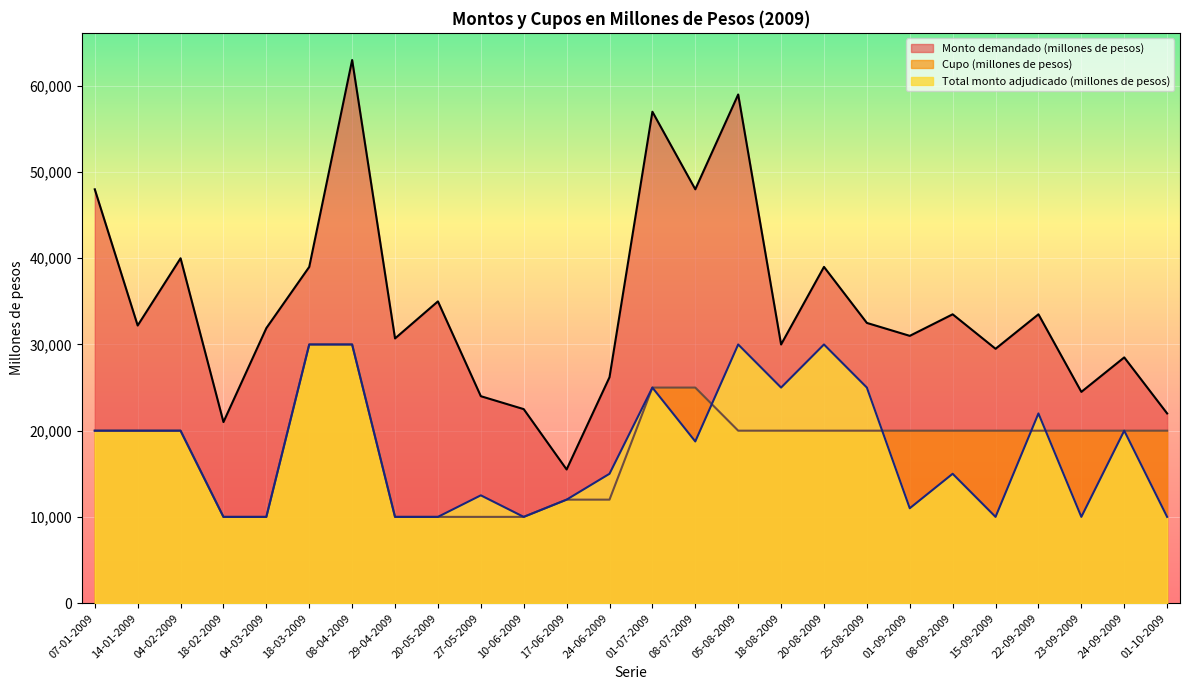

The value of Monto demandado (millones de pesos) at 15-09-2009 is 29500. True or false?

True